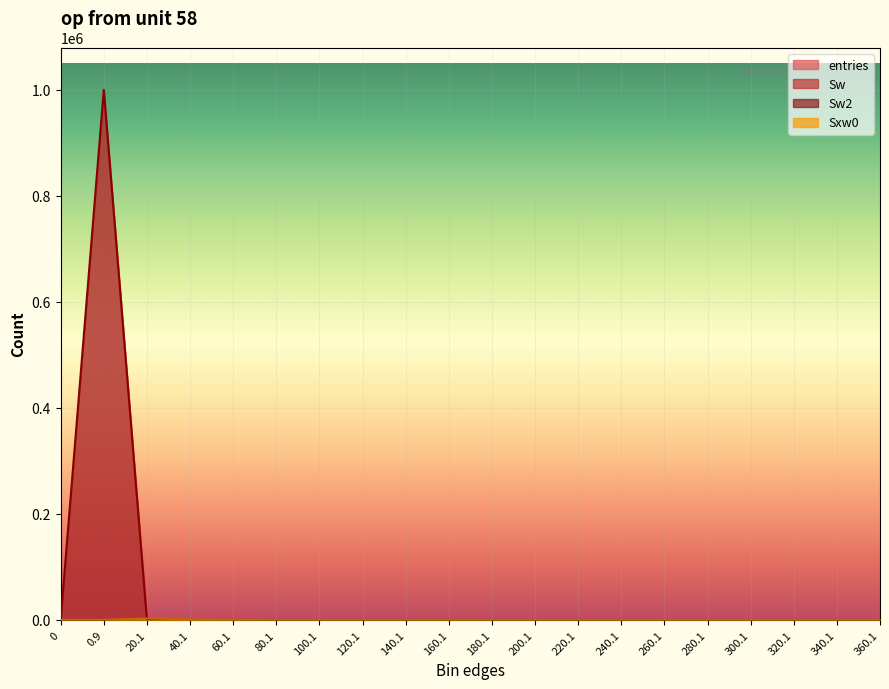

How many lines are shown in the chart?

2